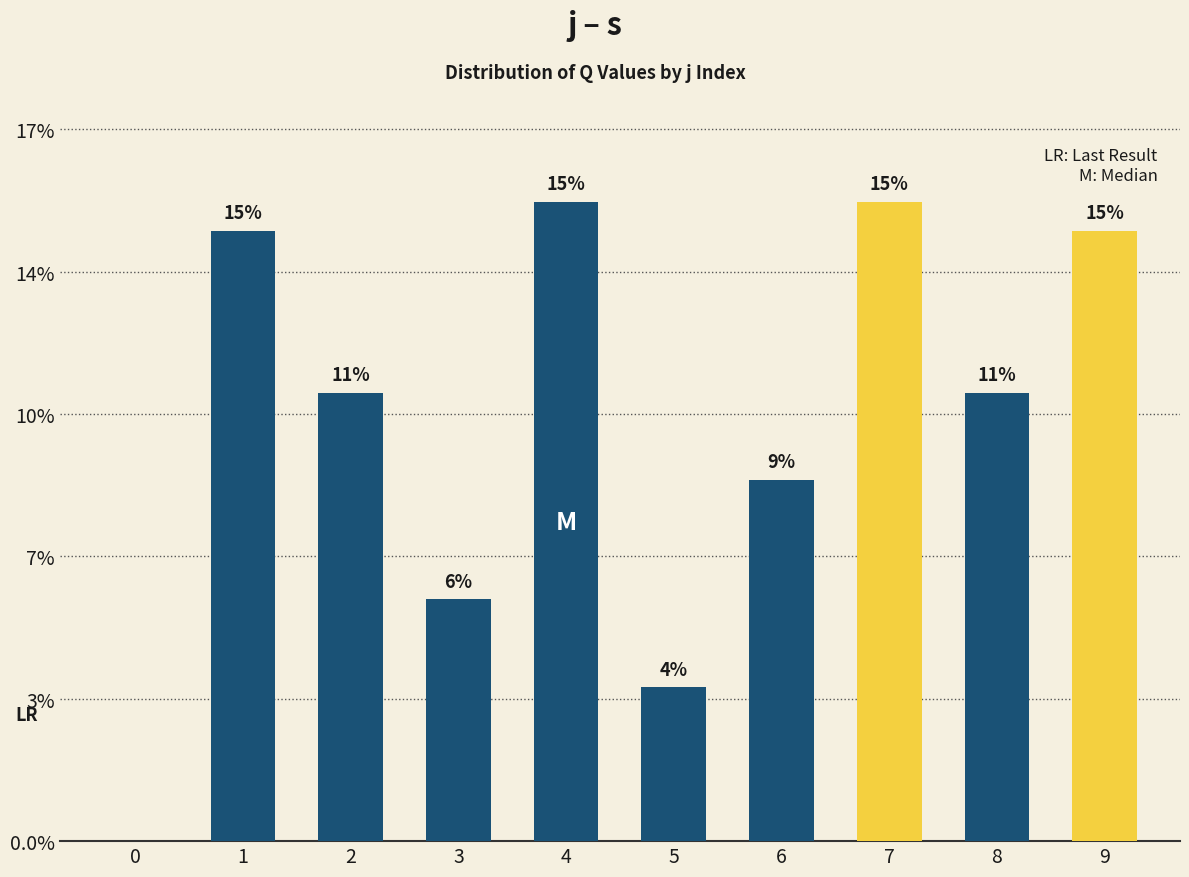

The value at 8 is 34.0. True or false?

False